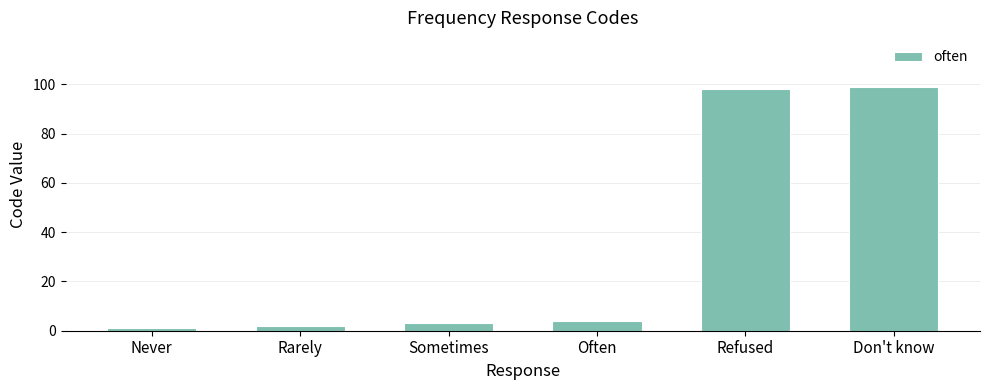

True or false: the data shows 157 at Don't know.

False